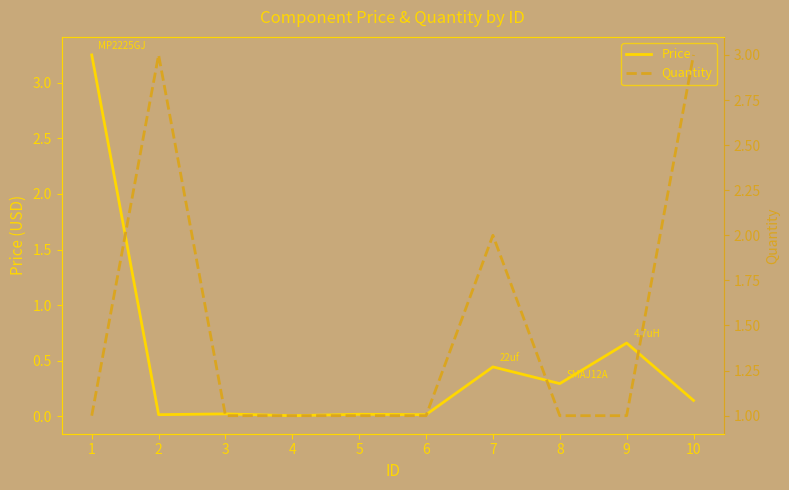

At 8, list the series in order from largest to smallest.

Quantity, Price